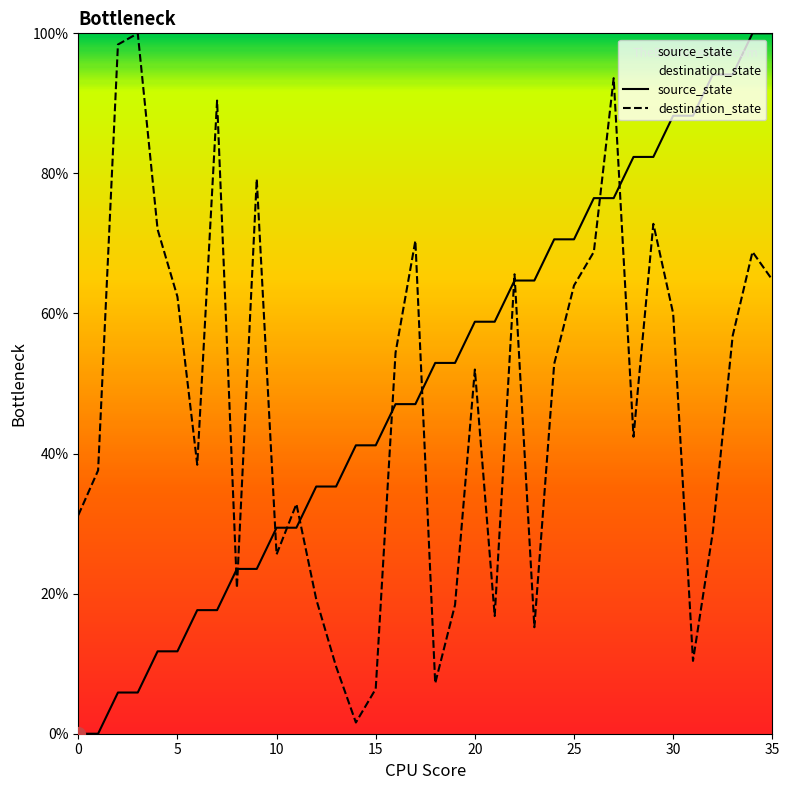

What is the label of the 13th point from the right?

23